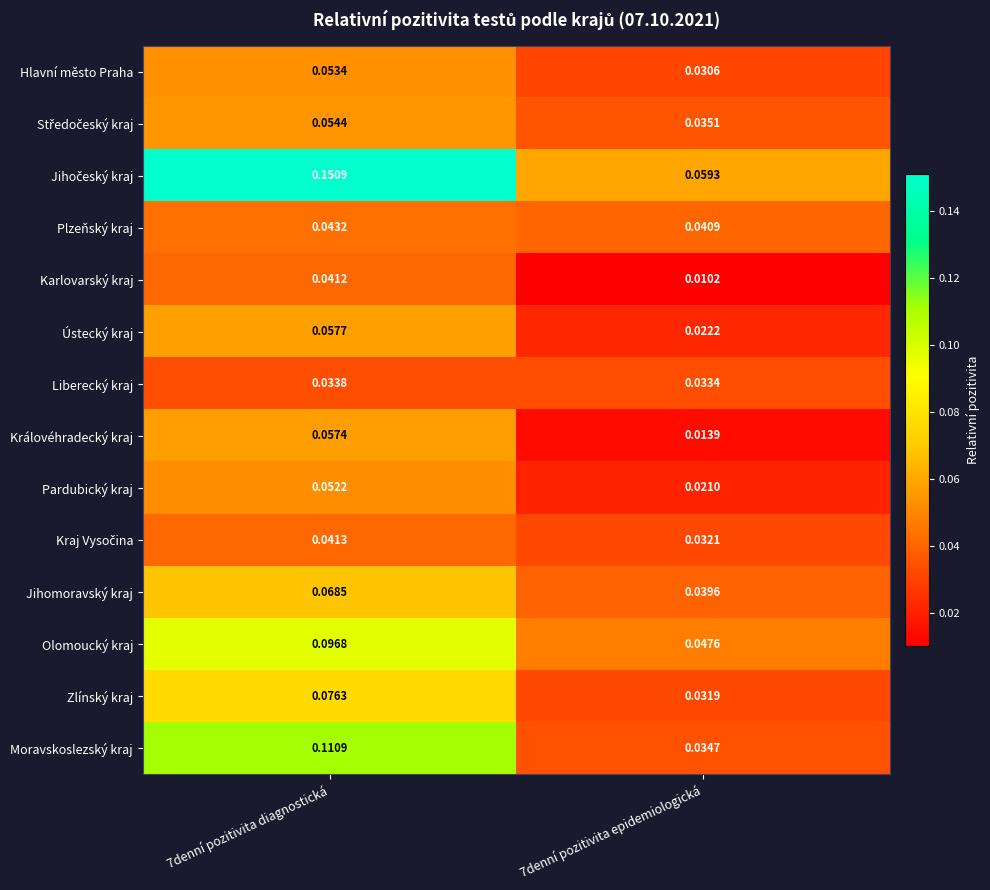

Count the number of categories in the chart.

2